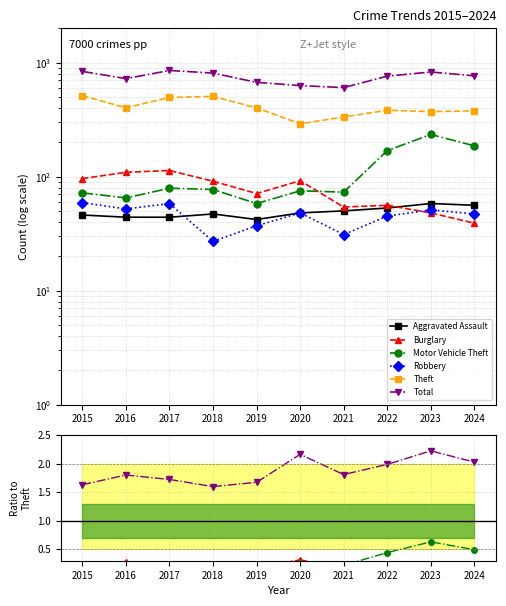

The Burglary series shows 0.3 at 2015. True or false?

False